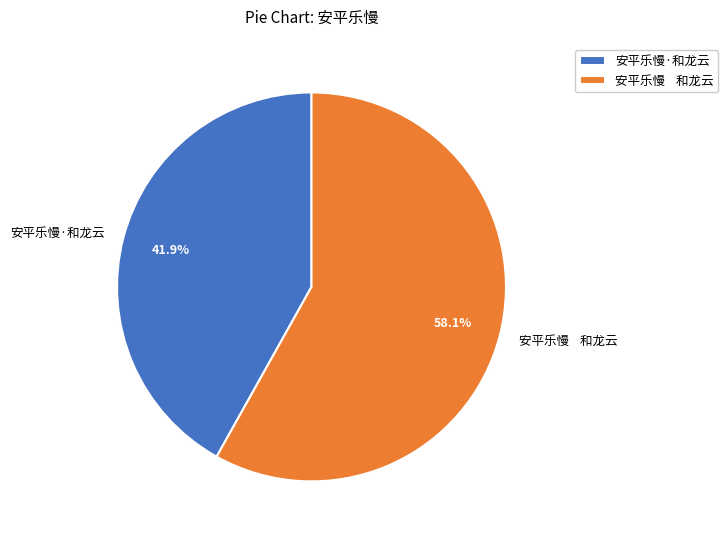

Does any single category account for the majority?

Yes